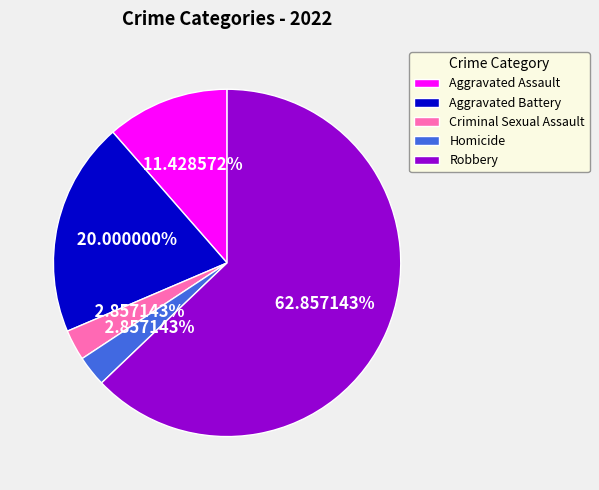

Between Aggravated Assault and Homicide, which is larger?

Aggravated Assault